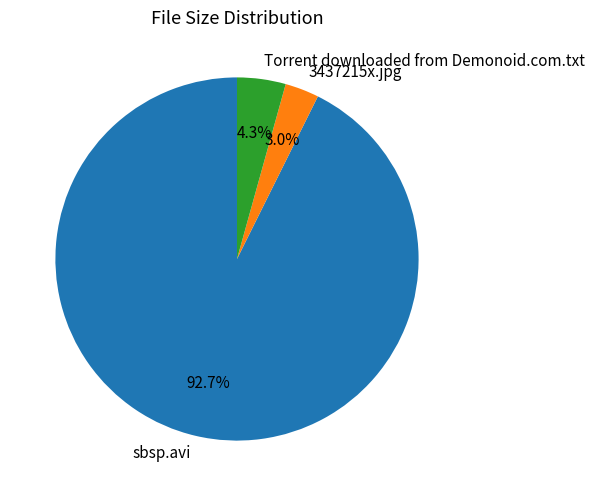

Is it true that 3437215x.jpg is 8% of the pie?

False